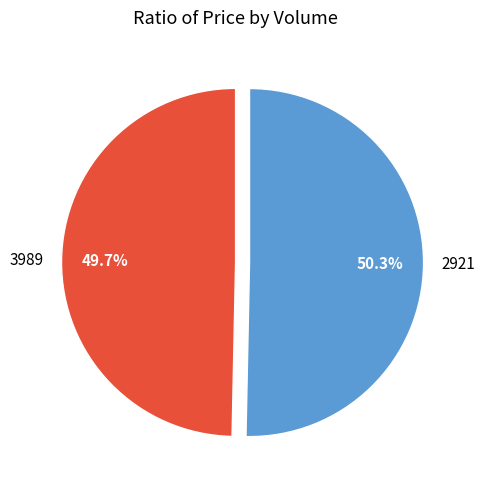

To the nearest percent, what percentage of the pie is 2921?

50%